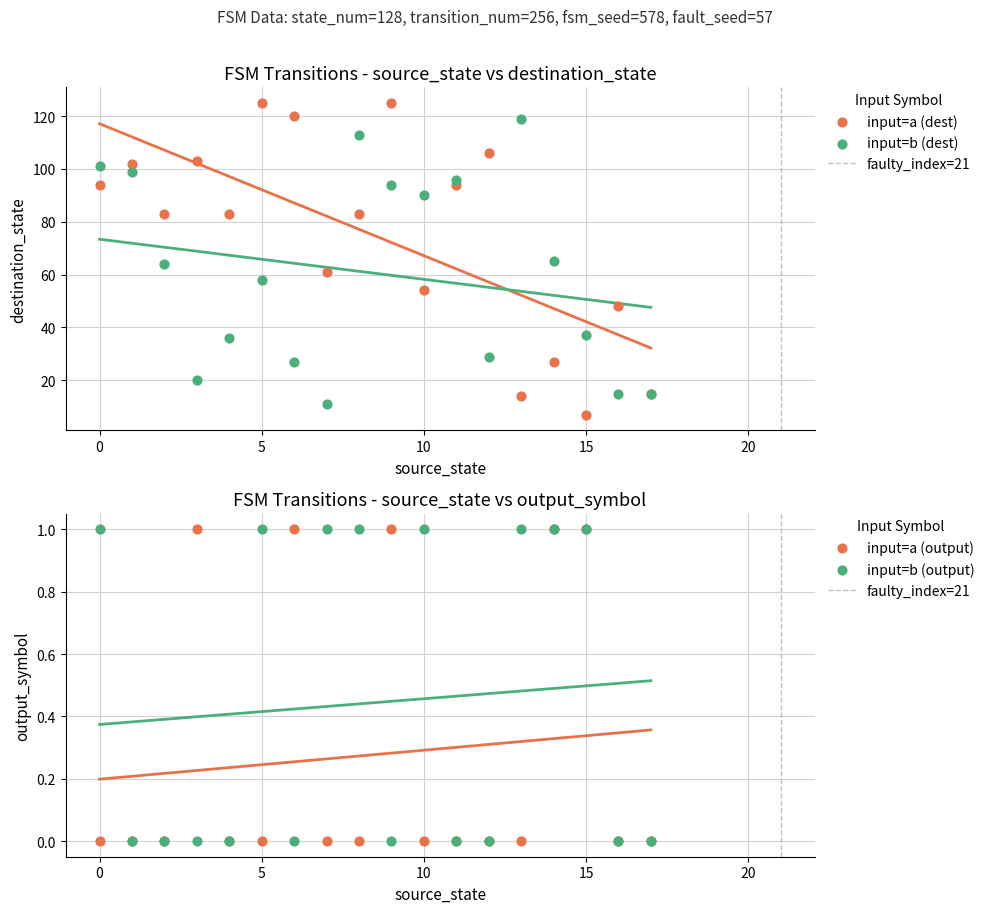

At how many categories does at least one series exceed 120?

2